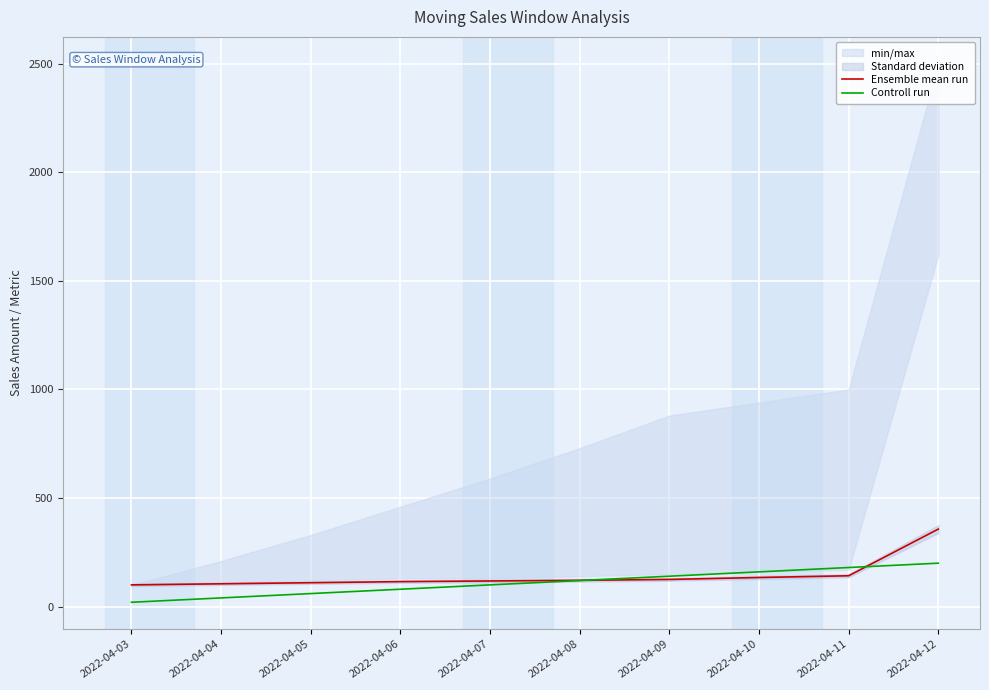

What is the minimum value for Ensemble mean run?

100